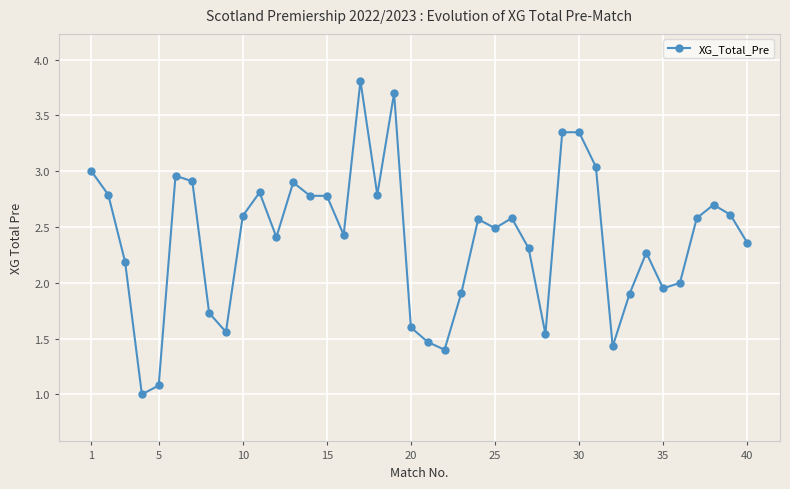

Count the number of data series in this chart.

1